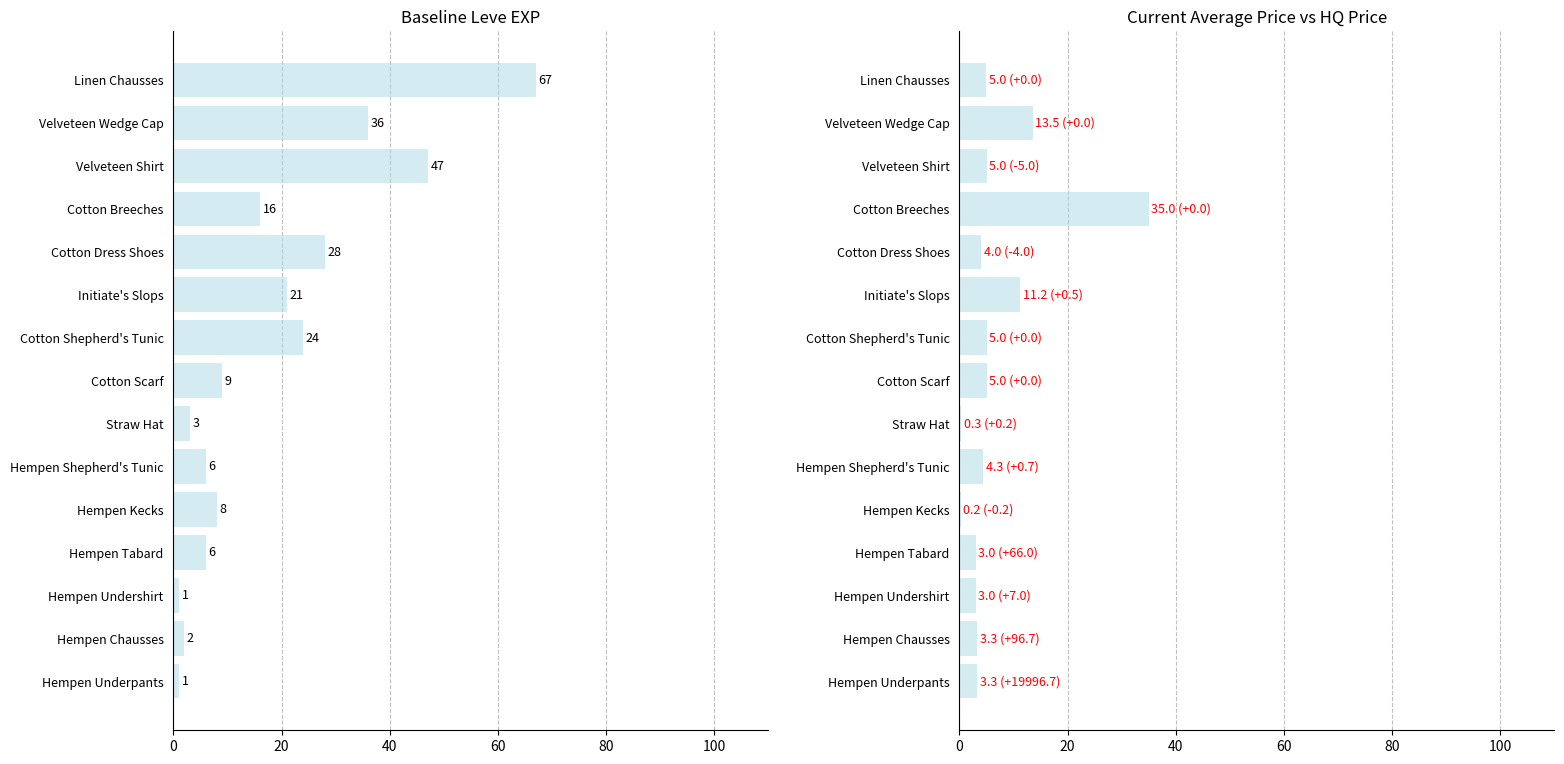

What is the spread (max minus min) of values at Hempen Kecks?

7.8